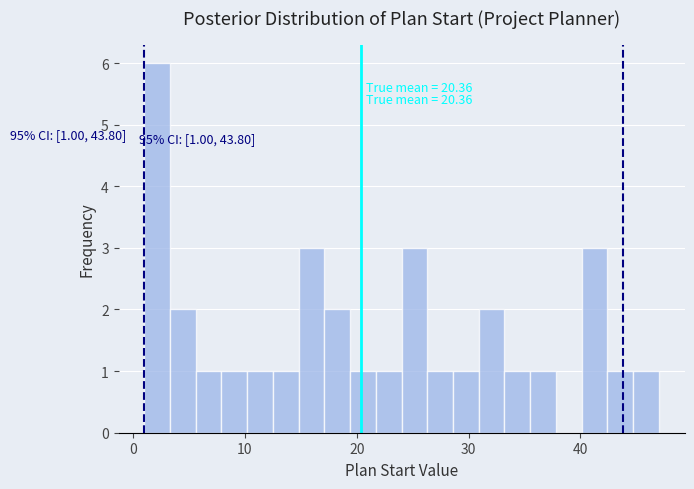

Read against the x-axis, roughly where is the centre of the tallest bar?

2